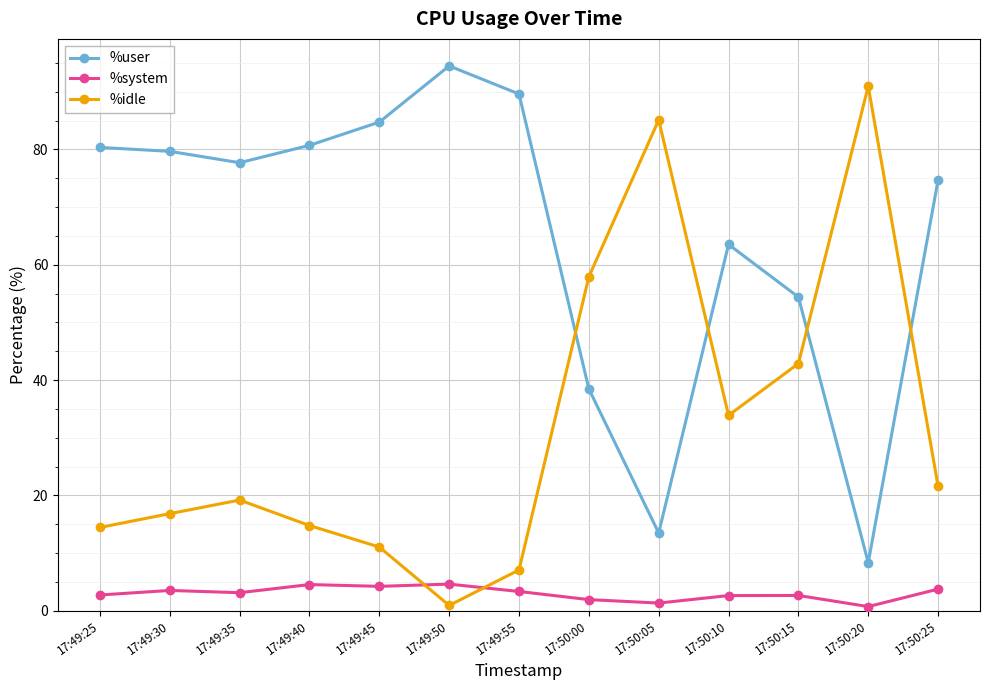

What is the value of the %user point at the 2nd from the left?

79.7